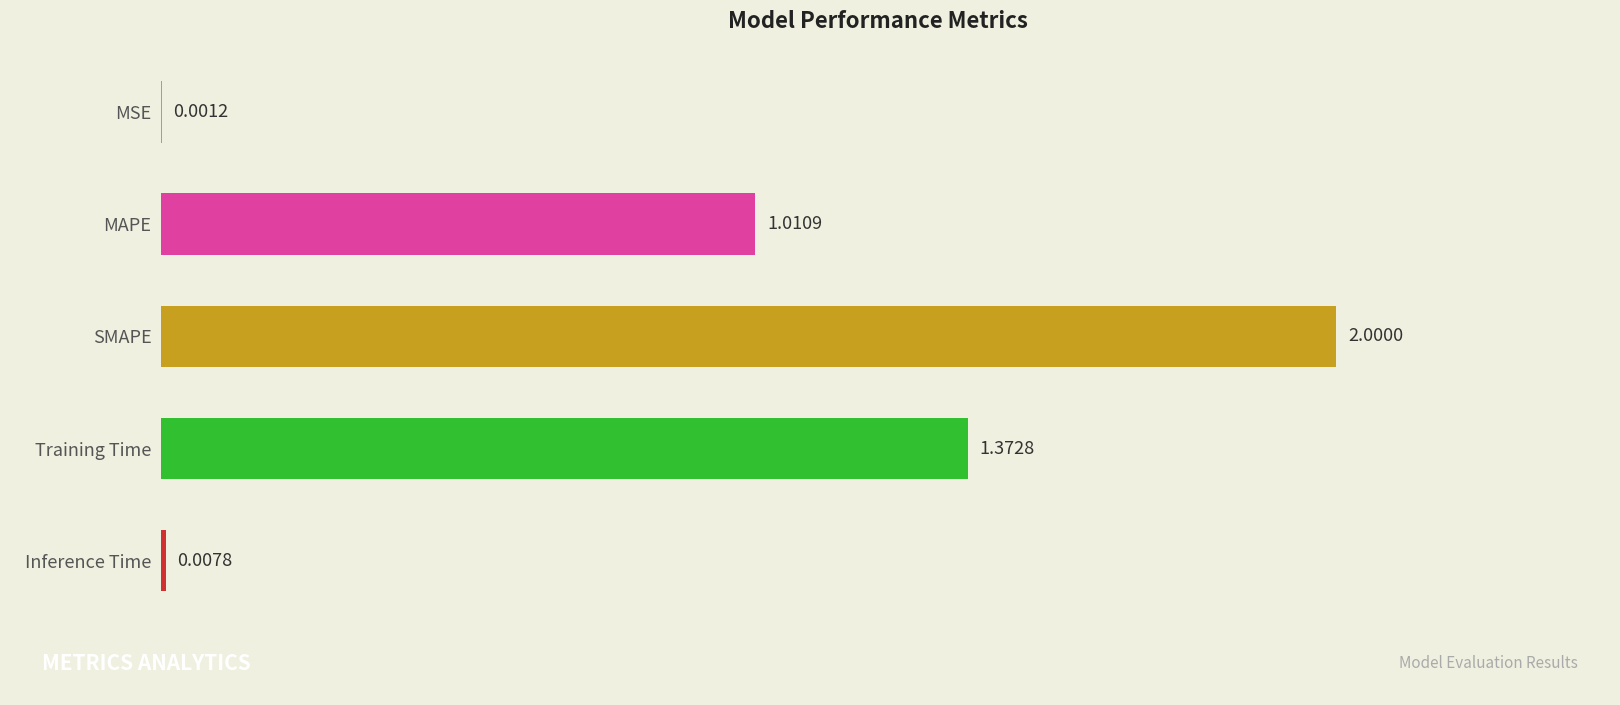

Where is the data nearest to the value 1?

MAPE